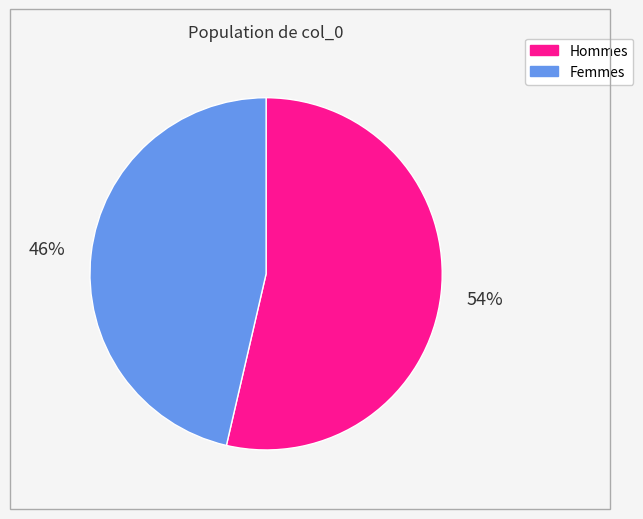

Is there a majority slice in this chart?

Yes